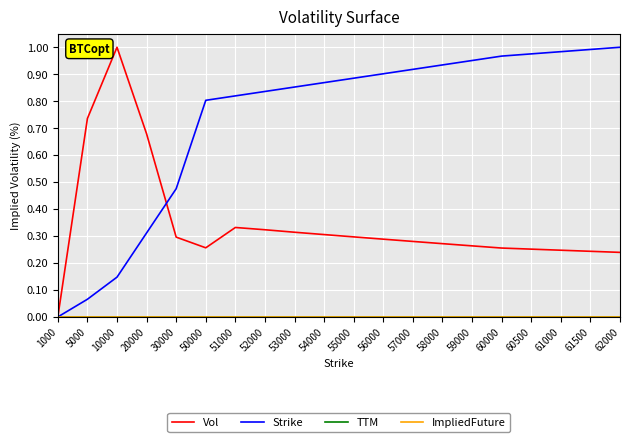

How many lines are shown in the chart?

4